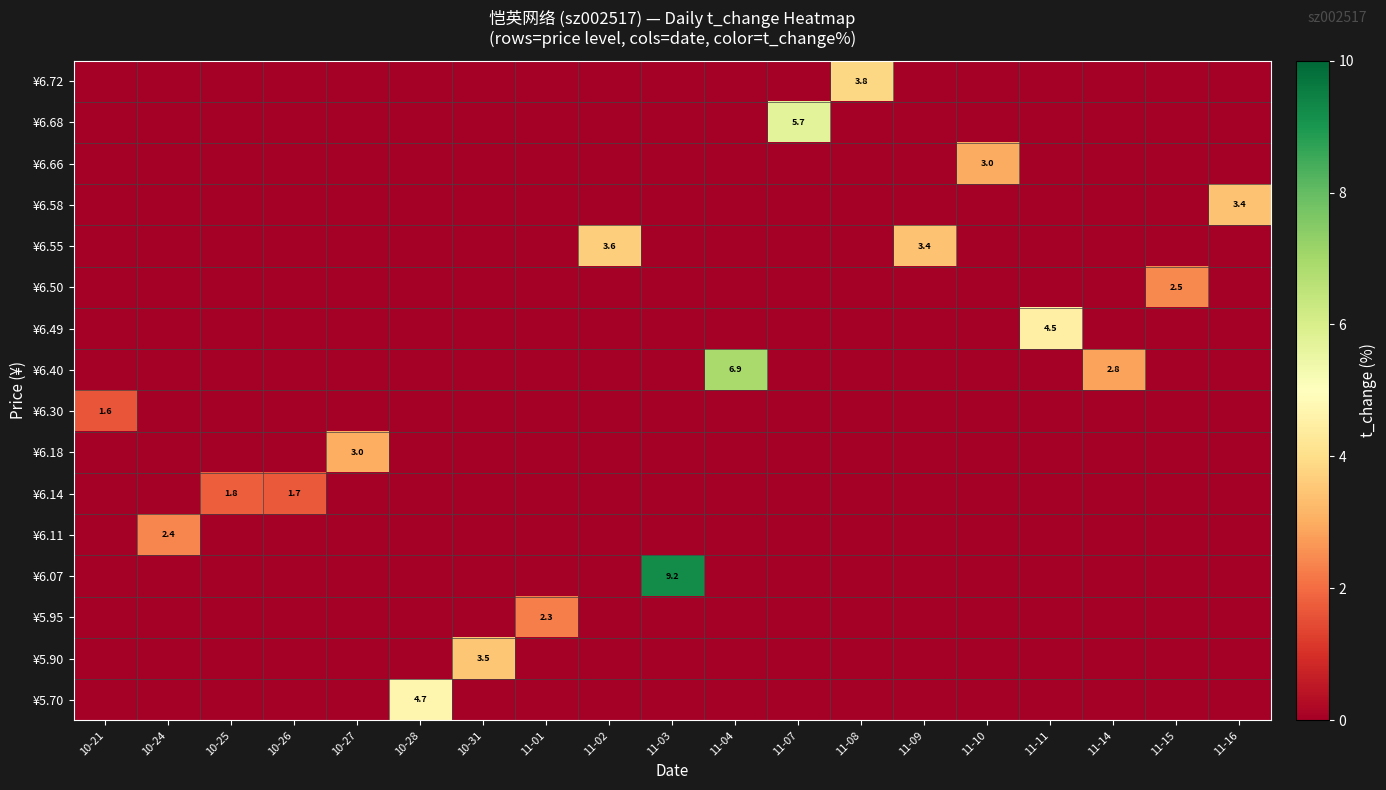

Which has a higher value, 11-02 or 11-09?

11-02